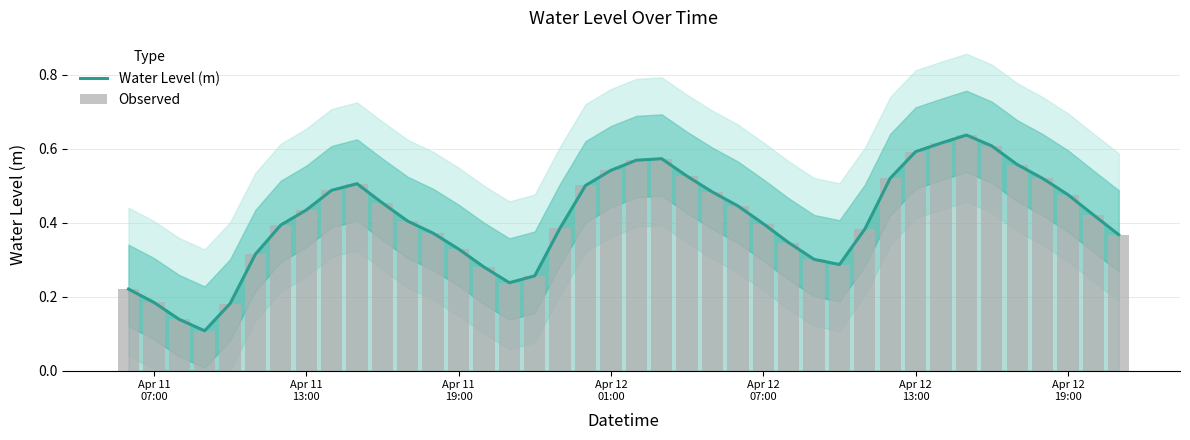

How many categories are shown in the chart?

40